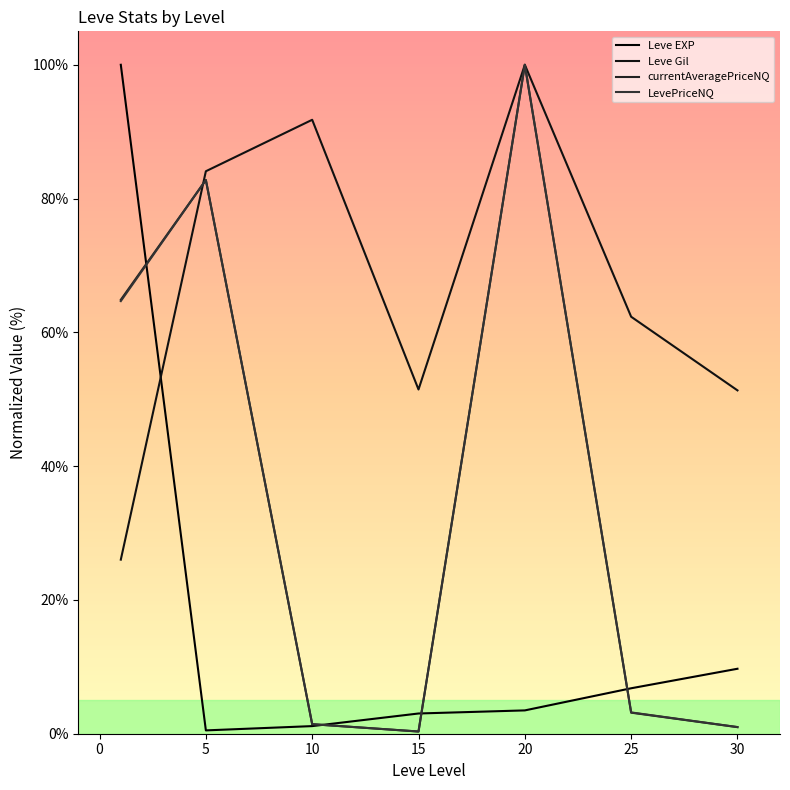

Count the number of data series in this chart.

4